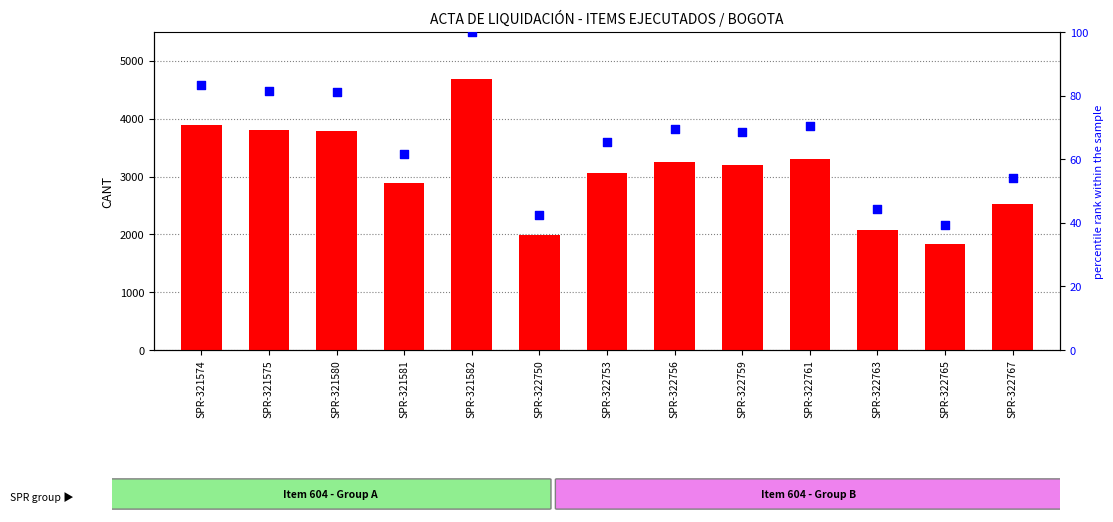

At how many categories does at least one series exceed 3653?

4